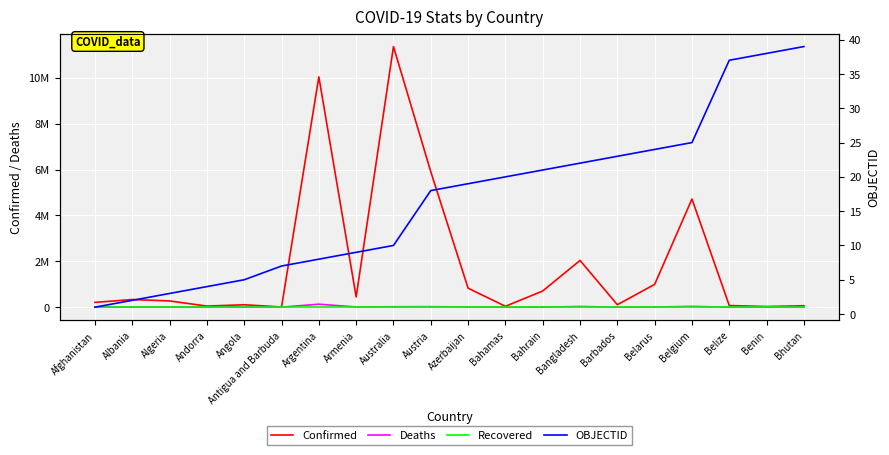

True or false: Confirmed and OBJECTID intersect in this chart.

False